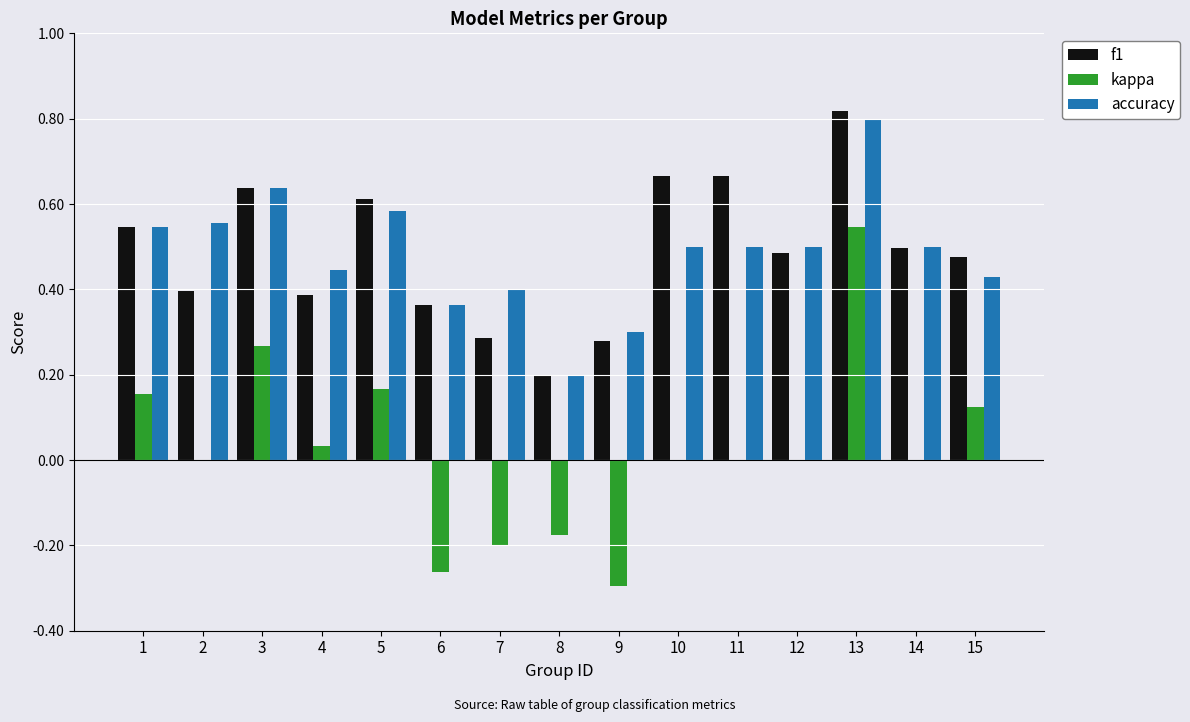

What is the sum of all accuracy values?

7.3